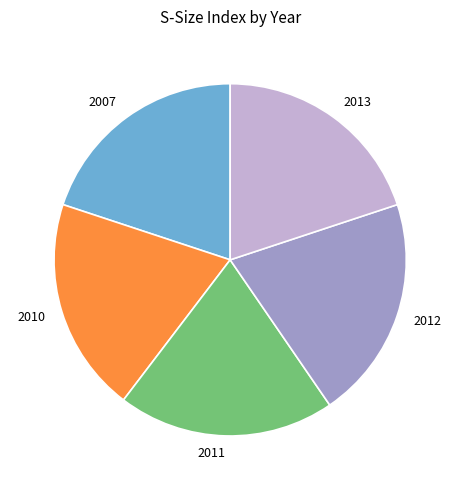

The 2010 slice represents 10% of the pie. True or false?

False